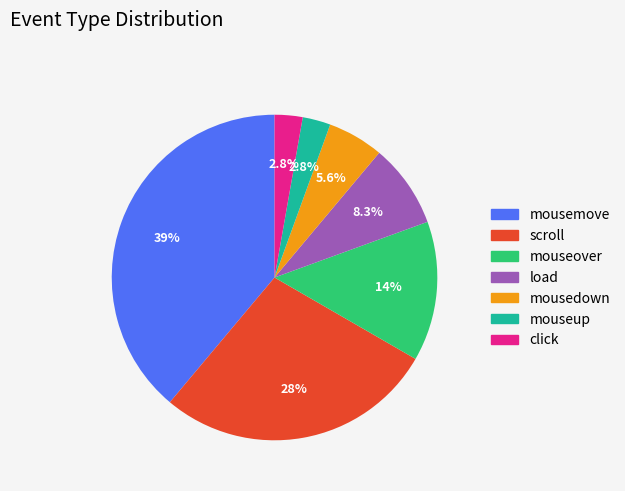

Combined, what portion of the pie is scroll and click?

30.6%